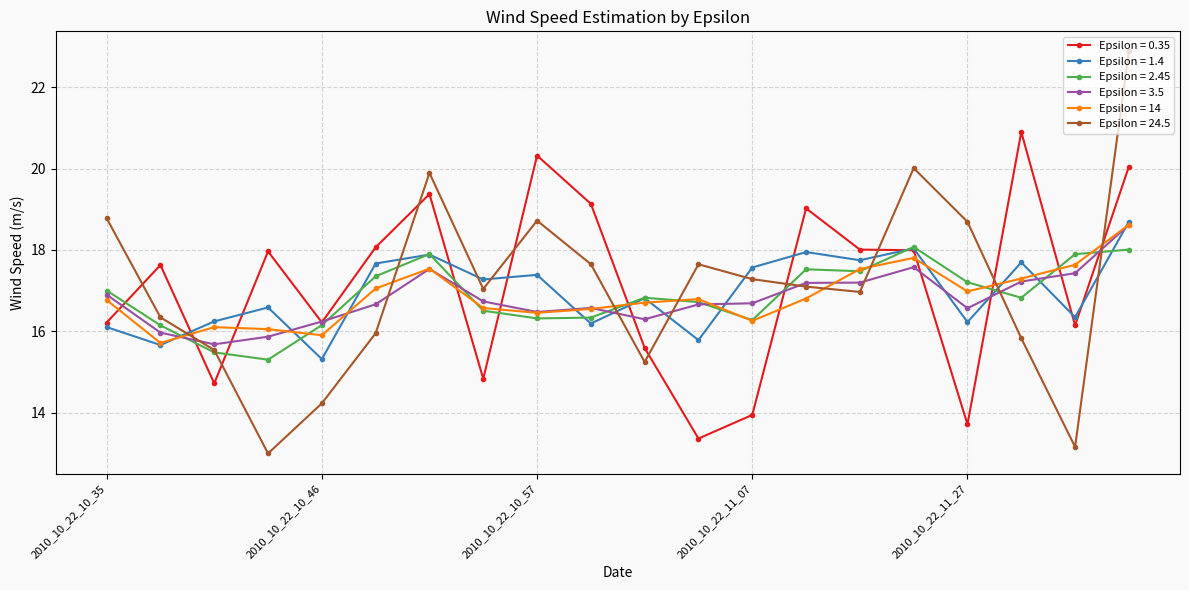

What is the value of the Epsilon = 1.4 point at the 6th from the left?

17.7